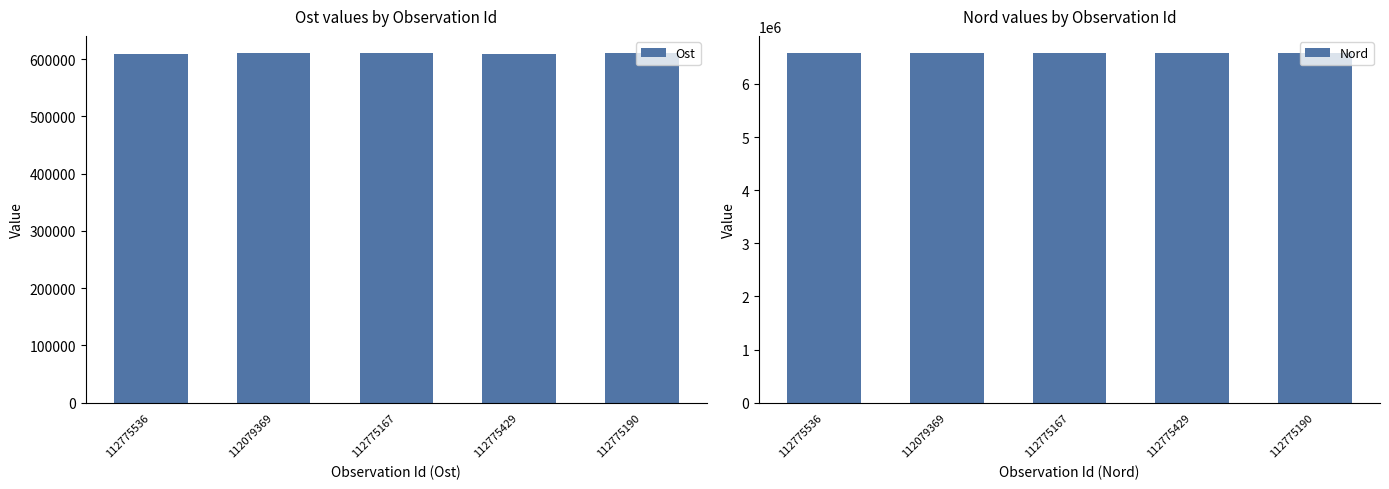

What is the average value of the Nord series?

6573627